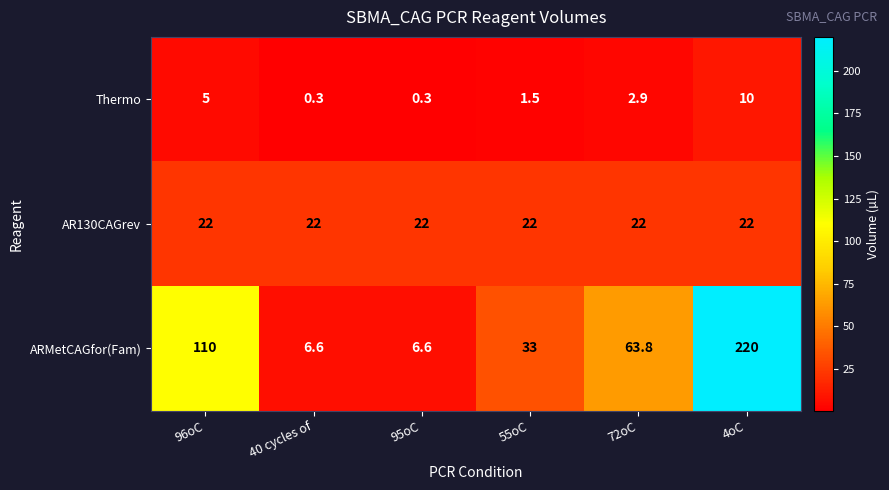

Read the Thermo value at 40 cycles of.

0.3